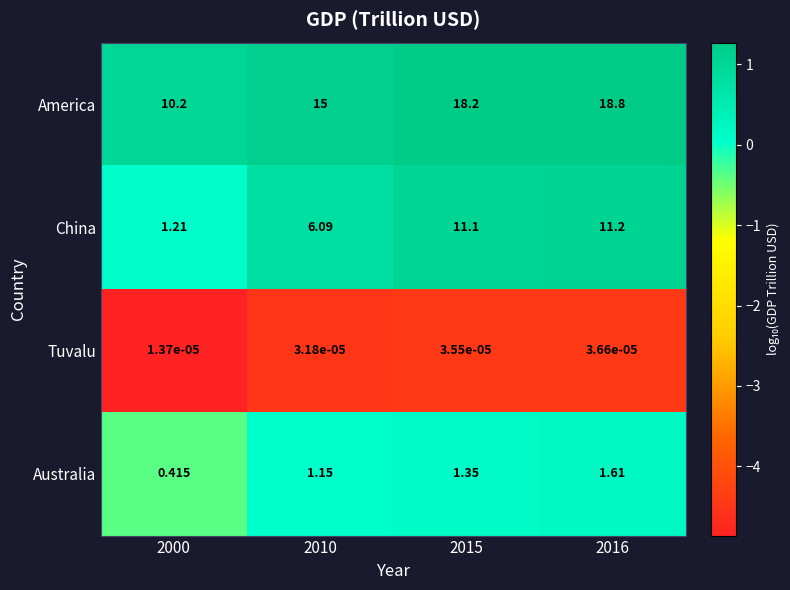

List the series in order of their peak value, highest first.

America, China, Australia, Tuvalu